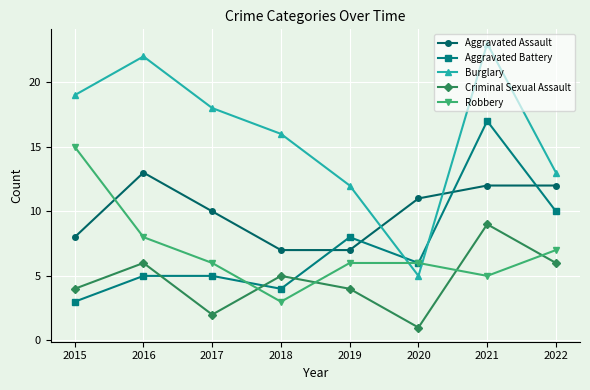

Is this an area chart (filled region under the line)?

No